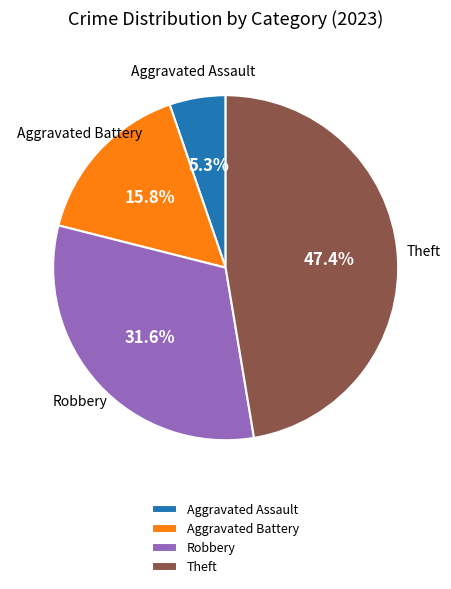

Do Theft and Robbery together represent more than half of the pie?

Yes